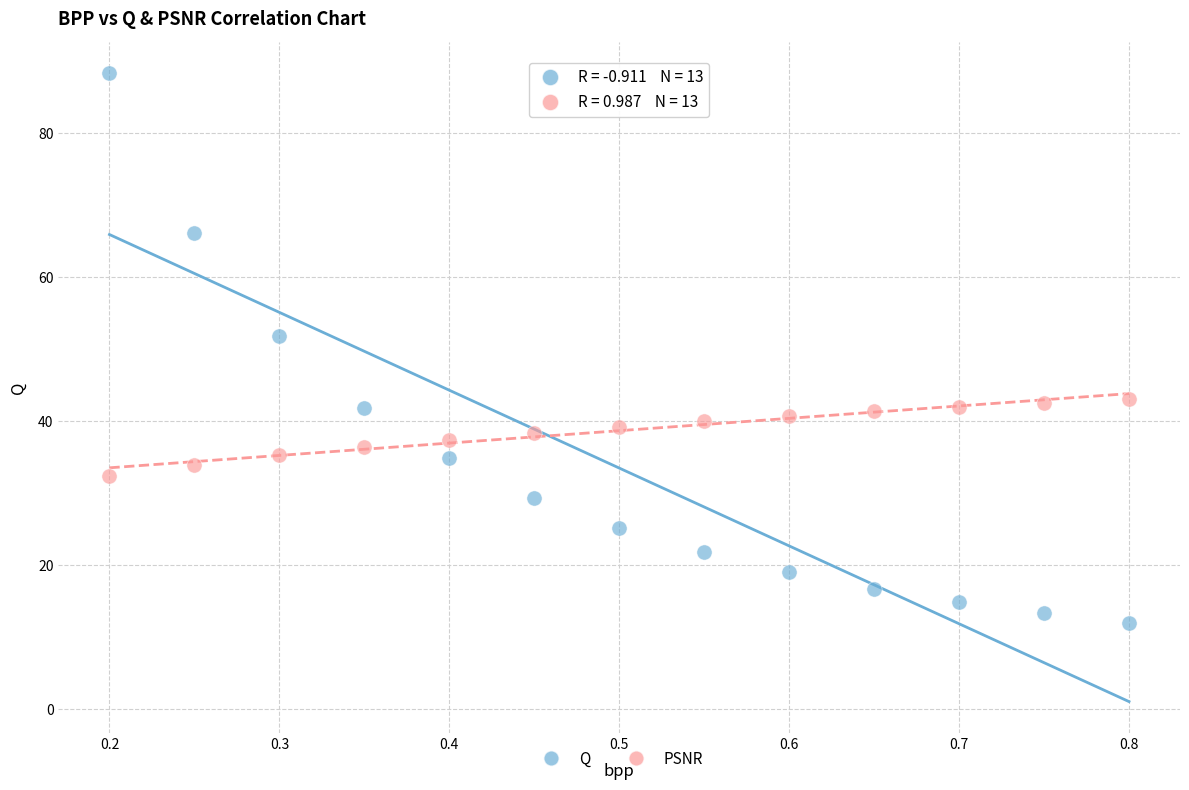

Which series contains the lowest Y value?

Q